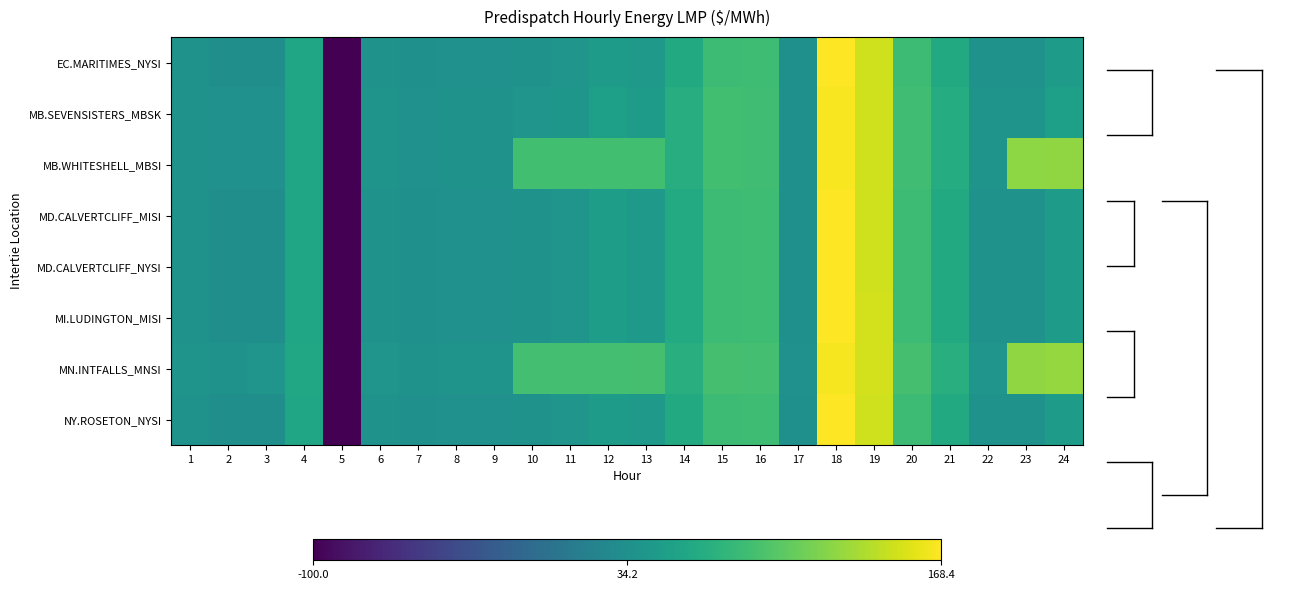

Reading right to left, transcribe all the data shown in this chart.

EC.MARITIMES_NYSI: 24=48.0	23=36.4	22=36.5	21=62.7	20=83.8	19=149.0	18=167.5	17=35.0	16=84.6	15=84.0	14=63.3	13=44.4	12=48.8	11=39.9	10=38.4	9=36.1	8=36.0	7=34.2	6=36.9	5=-100.0	4=58.0	3=34.1	2=33.8	1=36.8
MB.SEVENSISTERS_MBSK: 24=51.2	23=38.8	22=38.8	21=65.9	20=86.4	19=149.3	18=165.5	17=35.0	16=86.0	15=86.8	14=66.9	13=46.9	12=51.5	11=41.7	10=40.1	9=37.6	8=37.4	7=35.4	6=38.5	5=-100.0	4=59.2	3=35.8	2=35.5	1=38.2
MB.WHITESHELL_MBSI: 24=124.0	23=122.8	22=38.8	21=66.0	20=86.4	19=149.3	18=165.5	17=35.0	16=86.1	15=86.8	14=66.9	13=87.3	12=87.0	11=87.5	10=87.4	9=37.6	8=37.4	7=35.5	6=38.5	5=-100.0	4=59.2	3=35.8	2=35.5	1=38.3
MD.CALVERTCLIFF_MISI: 24=48.1	23=36.5	22=36.5	21=62.8	20=83.7	19=149.2	18=167.8	17=34.9	16=84.8	15=84.1	14=63.6	13=44.6	12=49.0	11=39.9	10=38.4	9=36.1	8=36.0	7=34.3	6=37.0	5=-100.0	4=58.0	3=34.2	2=33.8	1=36.9
MD.CALVERTCLIFF_NYSI: 24=48.1	23=36.5	22=36.5	21=62.8	20=83.7	19=149.2	18=167.8	17=34.9	16=84.8	15=84.1	14=63.6	13=44.6	12=49.0	11=39.9	10=38.4	9=36.1	8=36.0	7=34.3	6=37.0	5=-100.0	4=58.0	3=34.2	2=33.8	1=36.9
MI.LUDINGTON_MISI: 24=48.1	23=36.6	22=36.5	21=62.8	20=83.5	19=149.6	18=168.4	17=34.8	16=84.9	15=84.2	14=63.7	13=44.6	12=49.0	11=39.9	10=38.3	9=36.0	8=36.0	7=34.3	6=36.9	5=-100.0	4=58.0	3=34.1	2=33.8	1=36.8
MN.INTFALLS_MNSI: 24=126.2	23=124.3	22=40.4	21=68.4	20=89.2	19=150.3	18=164.9	17=35.4	16=87.7	15=89.3	14=69.3	13=88.9	12=88.7	11=88.5	10=88.6	9=38.9	8=38.5	7=36.3	6=39.6	5=-100.0	4=60.2	3=40.0	2=36.7	1=39.3
NY.ROSETON_NYSI: 24=48.0	23=36.4	22=36.5	21=62.7	20=83.8	19=149.0	18=167.5	17=35.0	16=84.6	15=84.0	14=63.3	13=44.4	12=48.8	11=39.9	10=38.4	9=36.1	8=36.0	7=34.2	6=36.9	5=-100.0	4=58.0	3=34.1	2=33.8	1=36.8